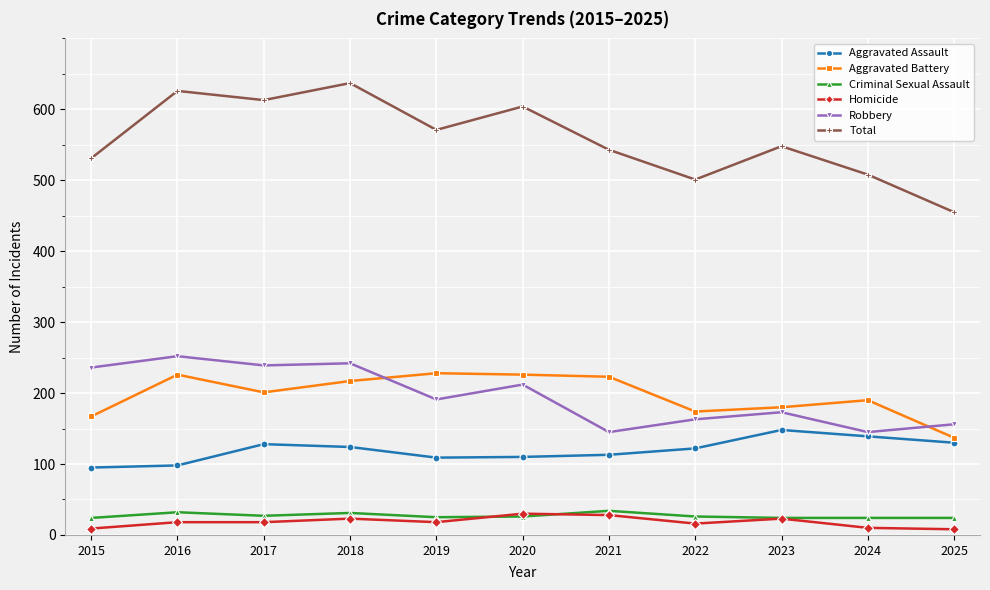

In Total, how many points are lower than both neighbors (excluding endpoints)?

3